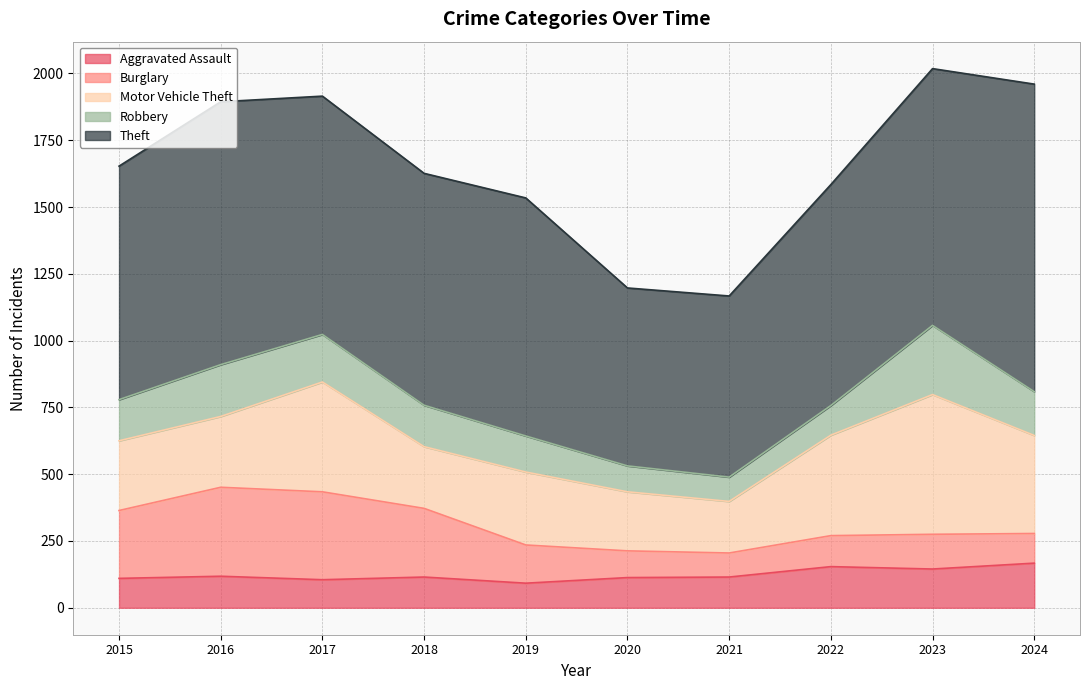

Reading left to right, list all the values displayed in this chart.

Aggravated Assault: 2015=110	2016=118	2017=105	2018=115	2019=92	2020=113	2021=115	2022=154	2023=145	2024=167
Burglary: 2015=254	2016=333	2017=329	2018=257	2019=143	2020=100	2021=90	2022=116	2023=130	2024=111
Motor Vehicle Theft: 2015=261	2016=265	2017=411	2018=231	2019=273	2020=221	2021=193	2022=376	2023=523	2024=367
Robbery: 2015=154	2016=194	2017=178	2018=155	2019=135	2020=97	2021=91	2022=111	2023=259	2024=164
Theft: 2015=874	2016=984	2017=892	2018=868	2019=891	2020=666	2021=678	2022=827	2023=961	2024=1151